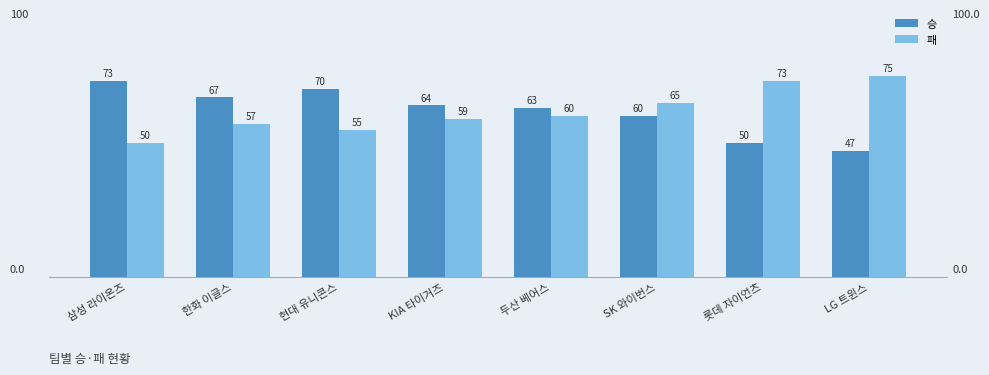

Which series has the widest spread of values?

승